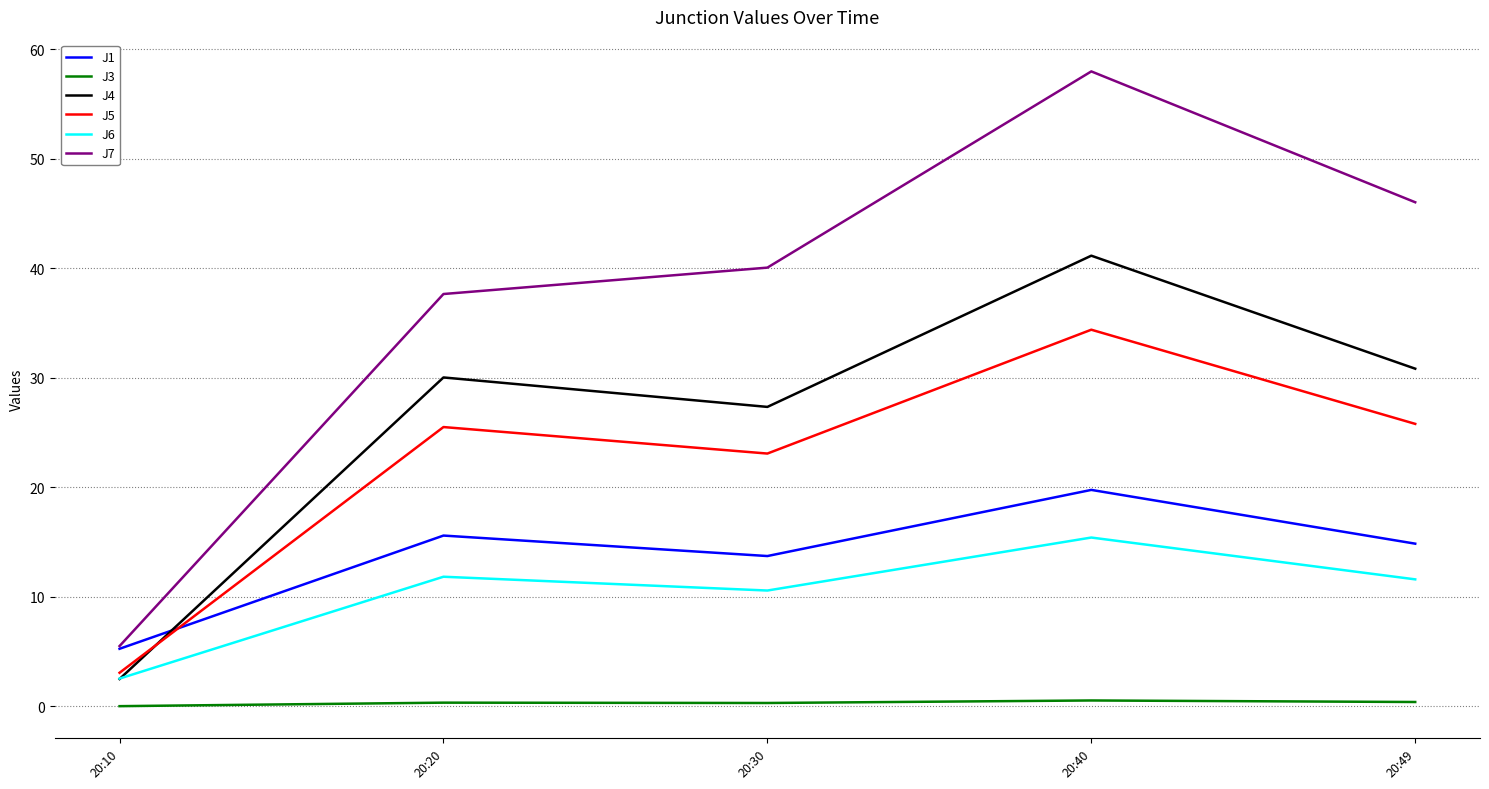

What are all the series names shown in the legend?

J1, J3, J4, J5, J6, J7